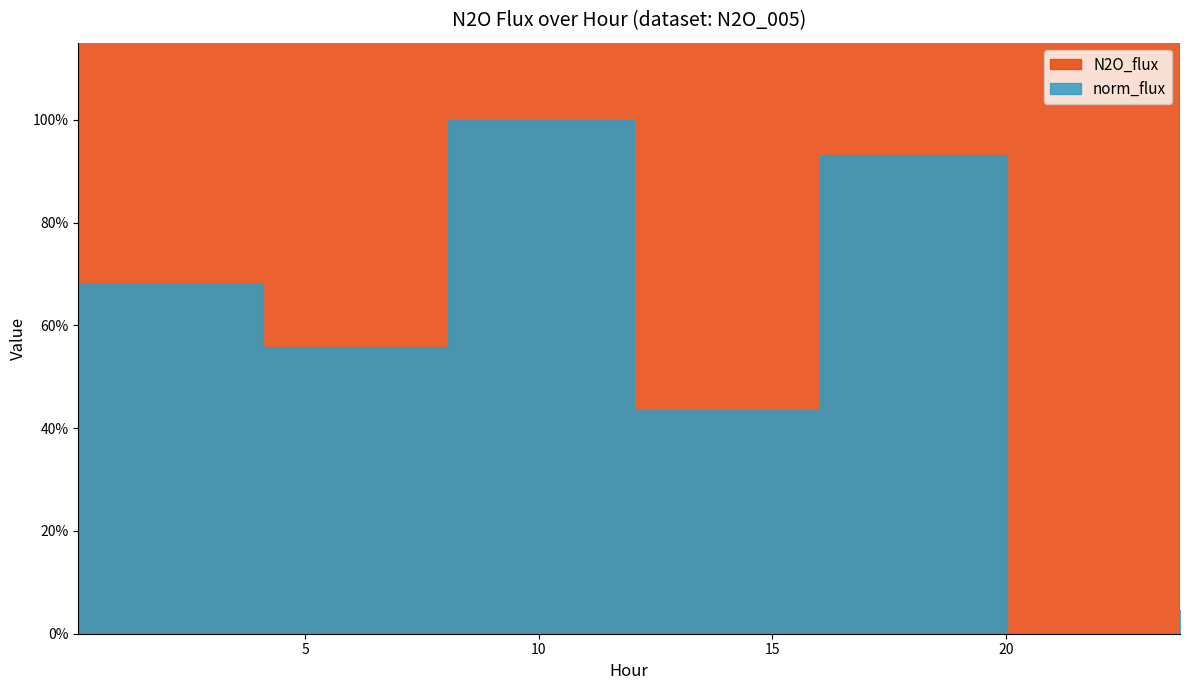

What is the difference between the highest and lowest values at 16.018?

34.3